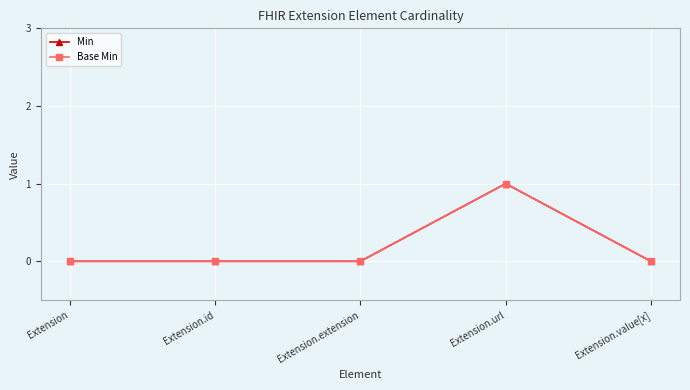

Is the value of Base Min at Extension.url greater than the value of Min at Extension.value[x]?

Yes